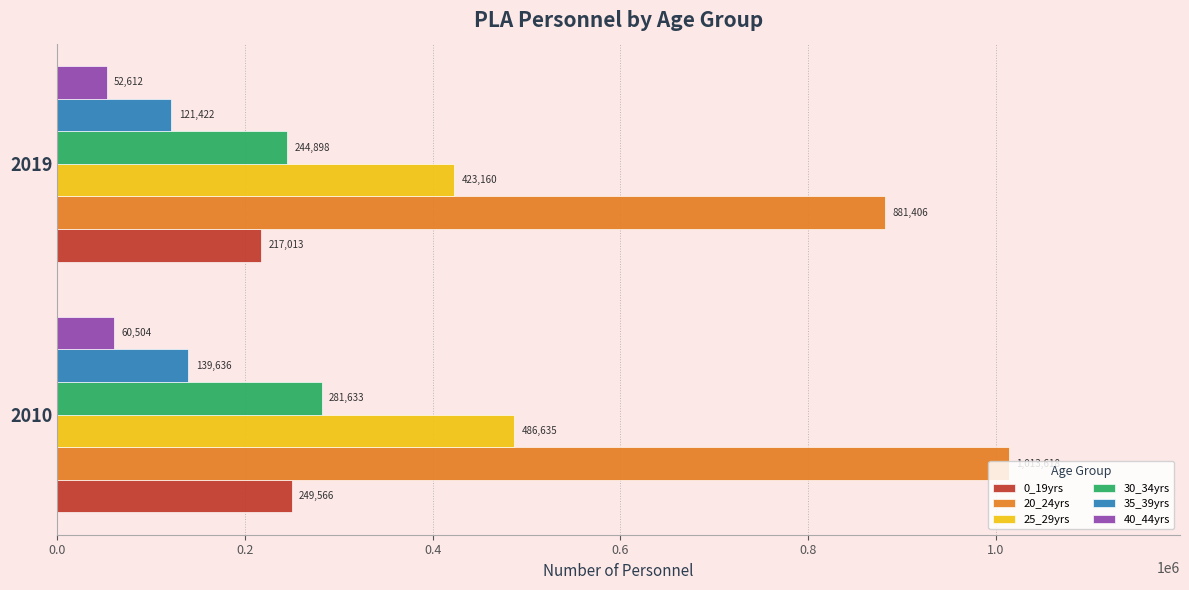

Is it true that 30_34yrs equals 445447.8 at 2010?

False